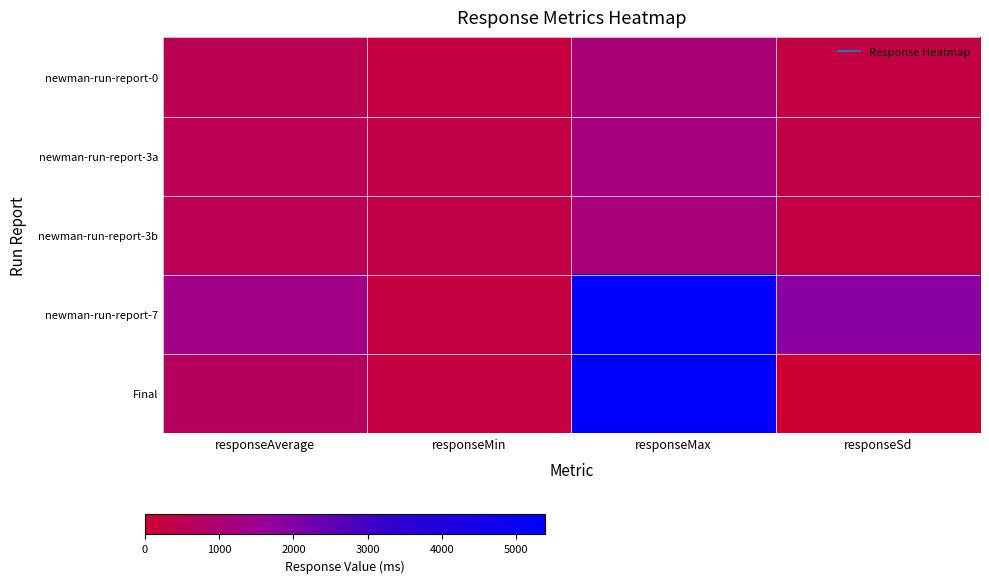

Which series has the largest total across all categories?

newman-run-report-7